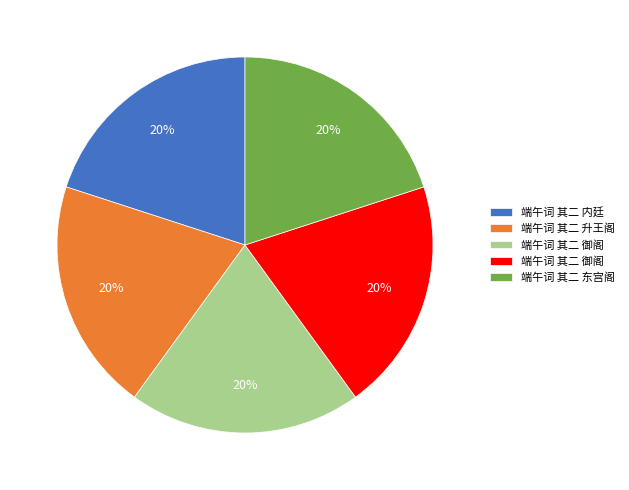

Count the number of slices in the pie.

5